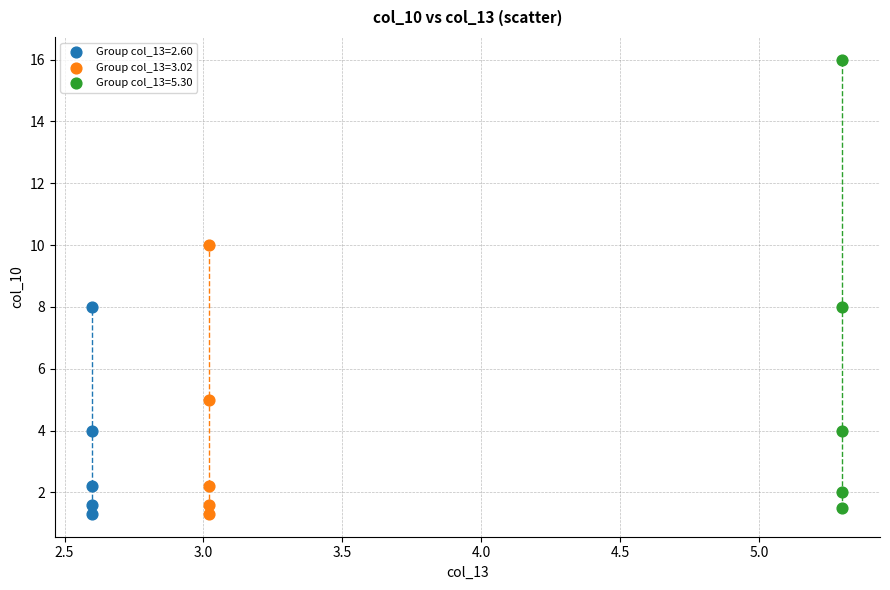

Which series has the widest spread of Y values?

Group col_13=5.30